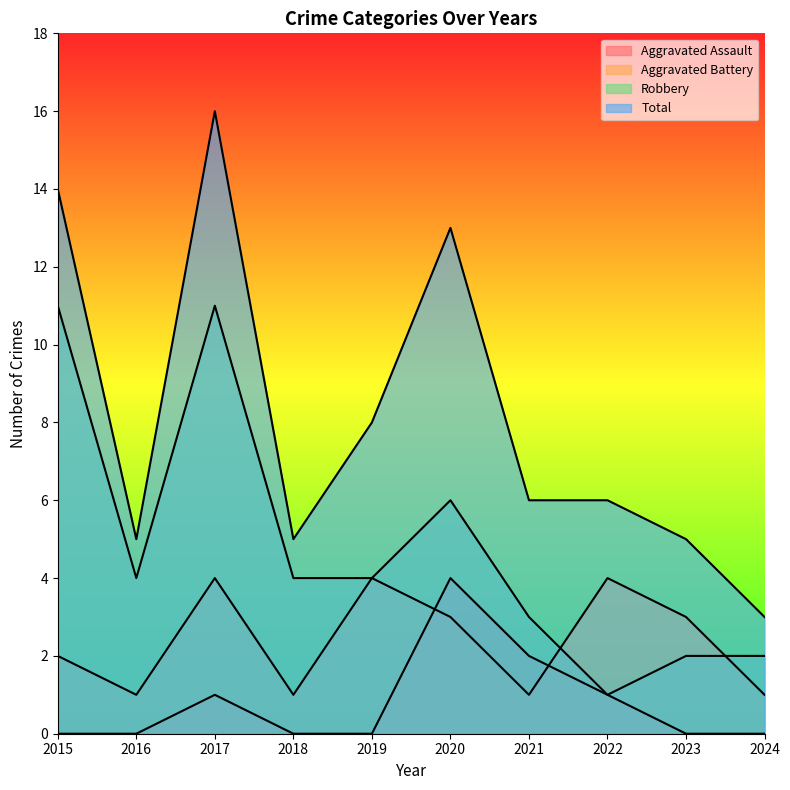

At which label does Aggravated Battery first exceed 3?

2017